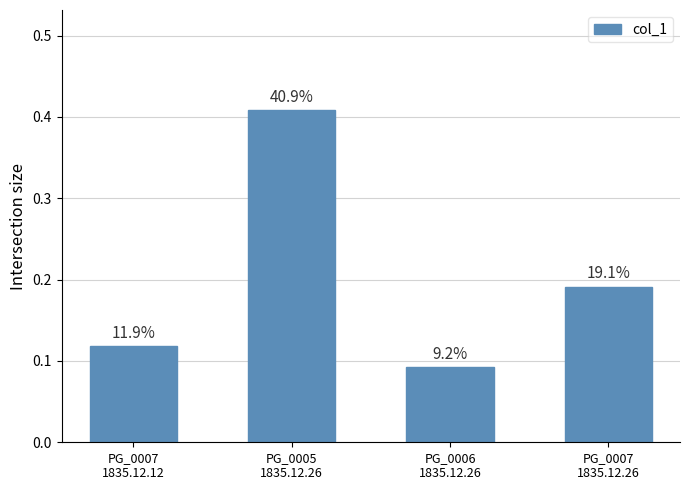

What is the greatest value displayed?

0.4